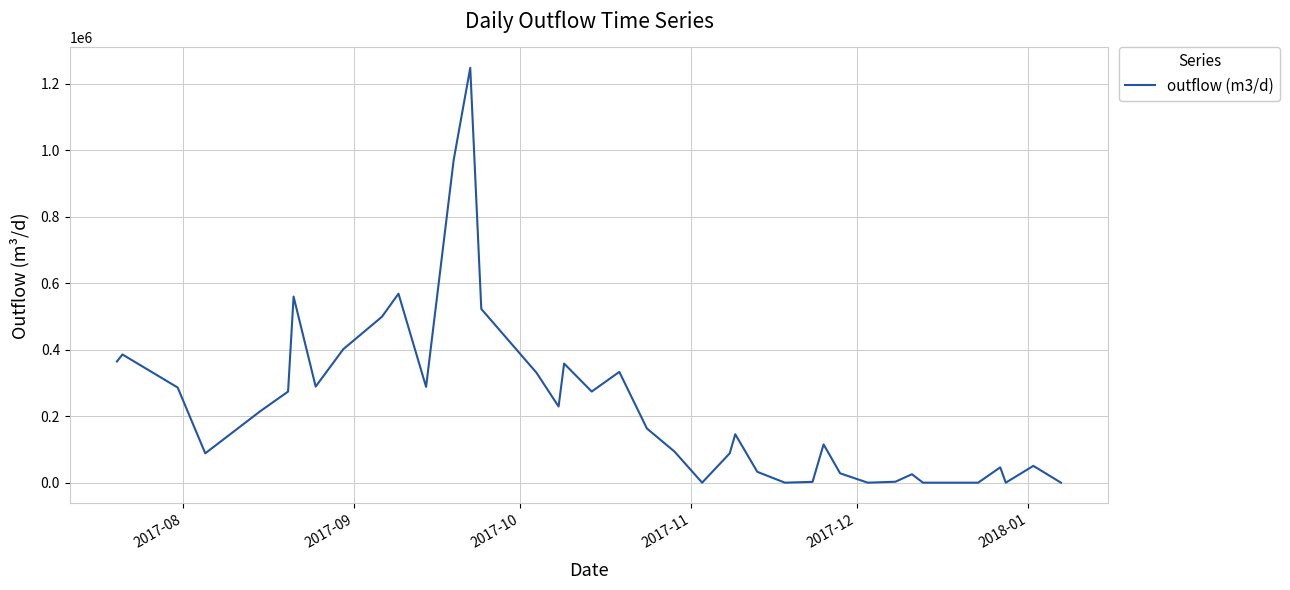

What is the maximum value shown in the chart?

1247416.5